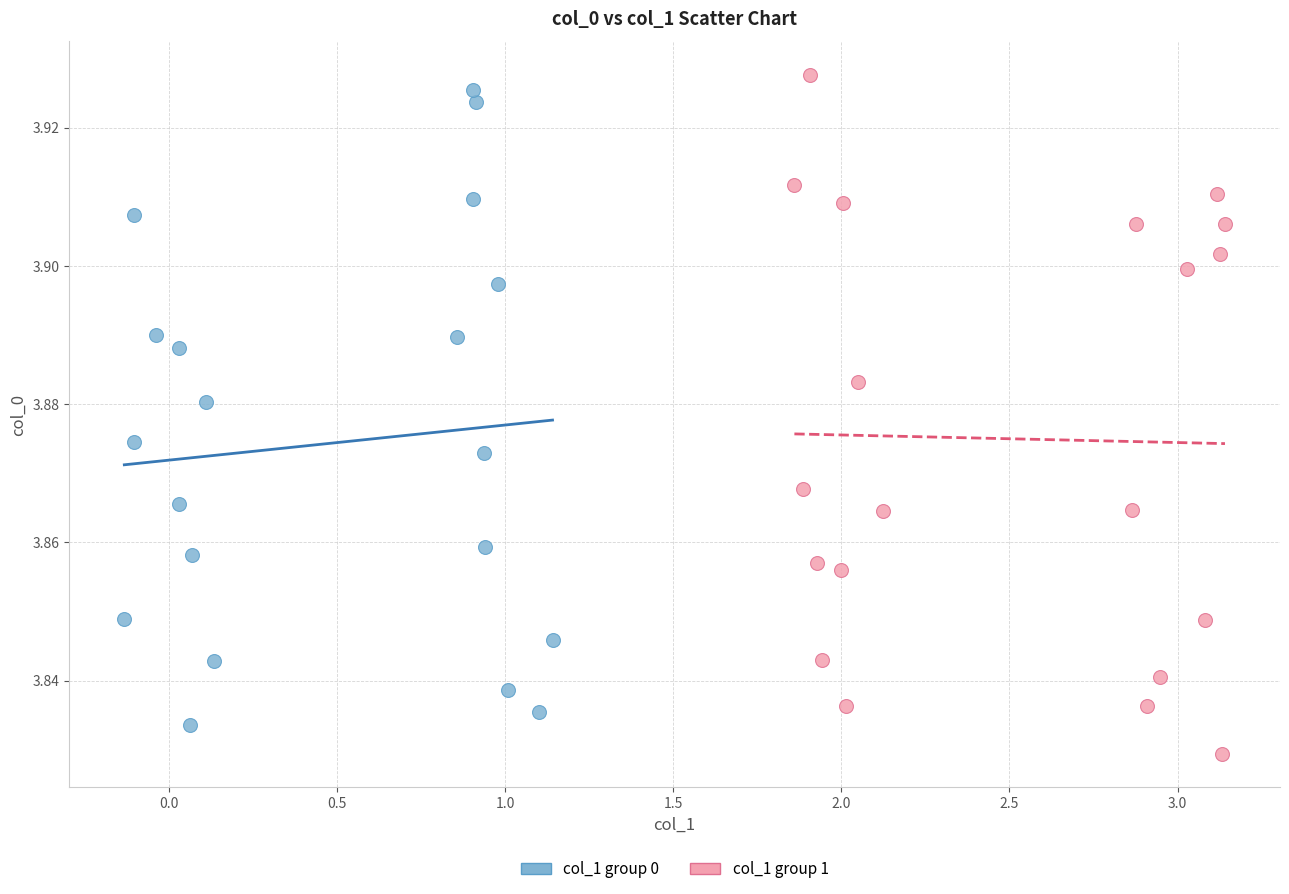

What are all the series names shown in the legend?

col_1 group 0, col_1 group 1